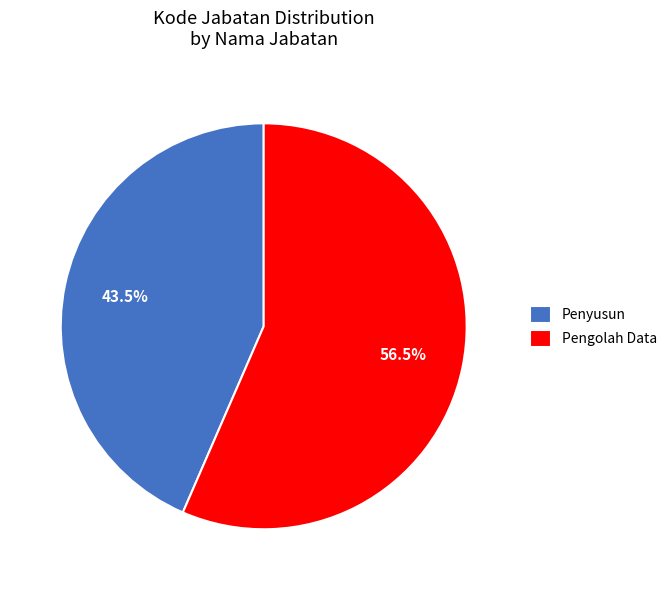

Which category has the smallest portion of the pie?

Penyusun